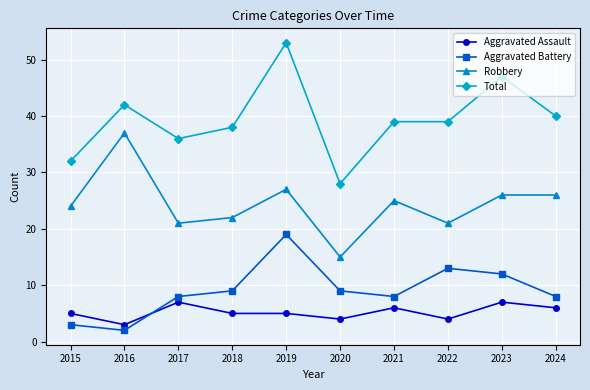

Where is the first local minimum for Aggravated Assault?

2016